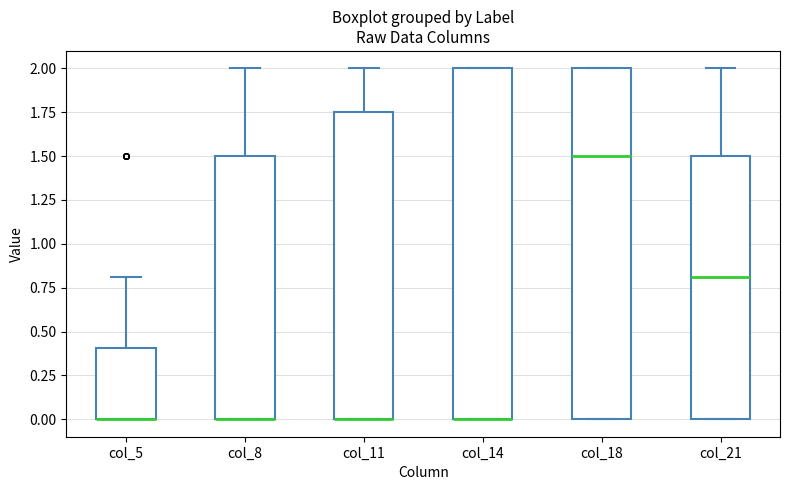

Where is the lower edge of the box for col_5 on the y-axis? The values are not printed on the chart, so give them approximately, as read against the axis.

0.00